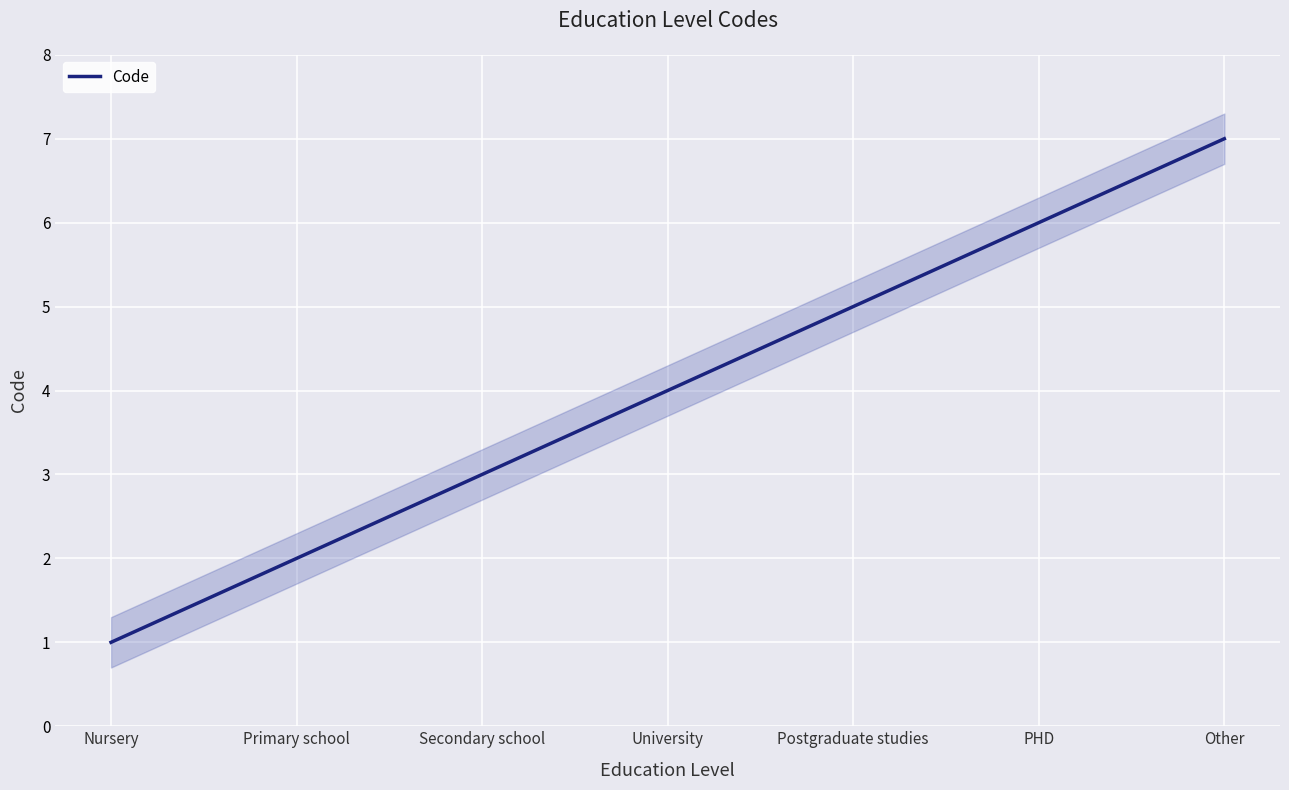

Is it true that the value at University is 5?

False